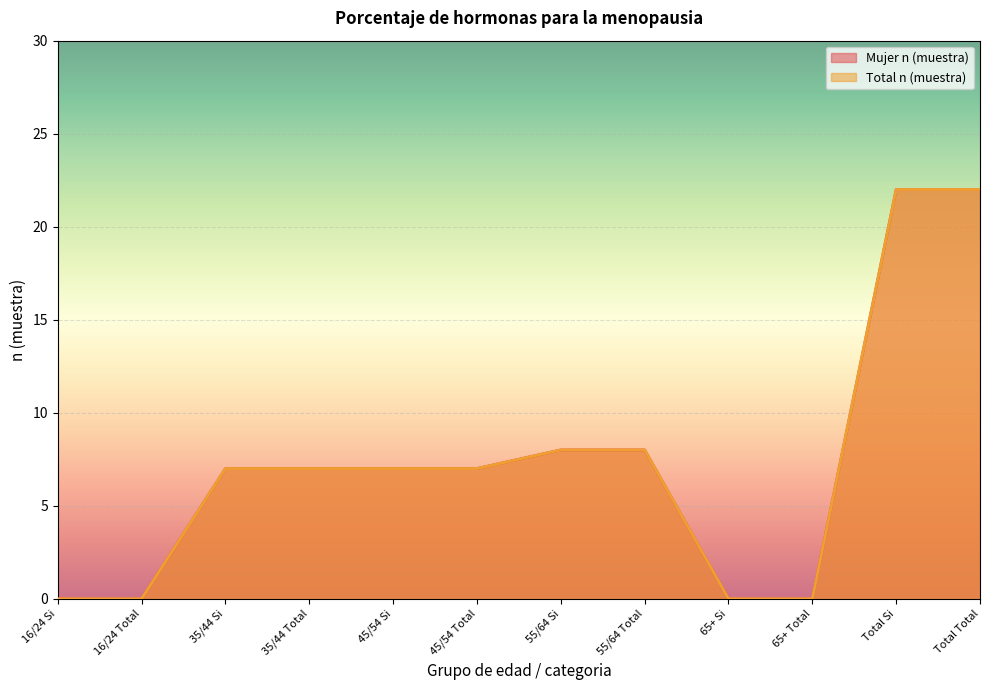

True or false: Total n (muestra) and Mujer n (muestra) intersect in this chart.

False